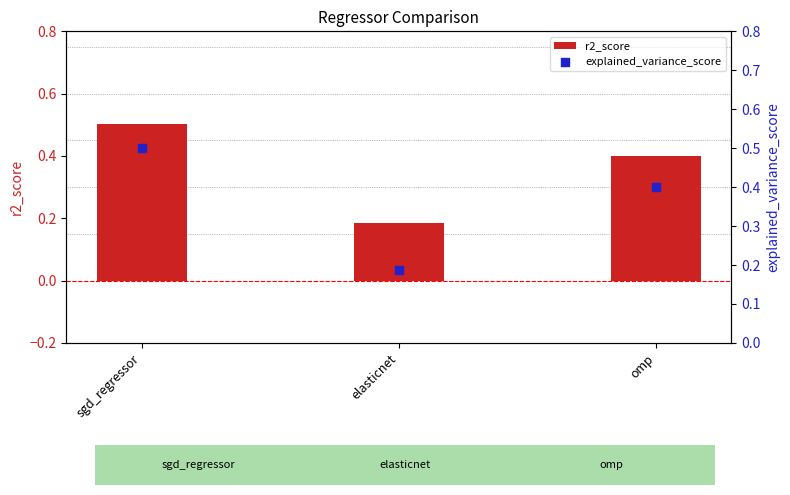

Is the value of r2_score at sgd_regressor greater than the value of explained_variance_score at elasticnet?

Yes